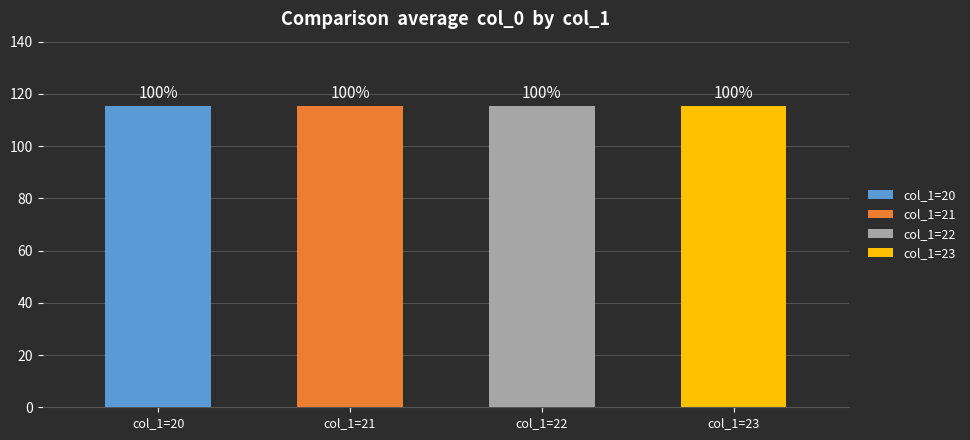

Which series has the largest range (max minus min)?

col_1_20